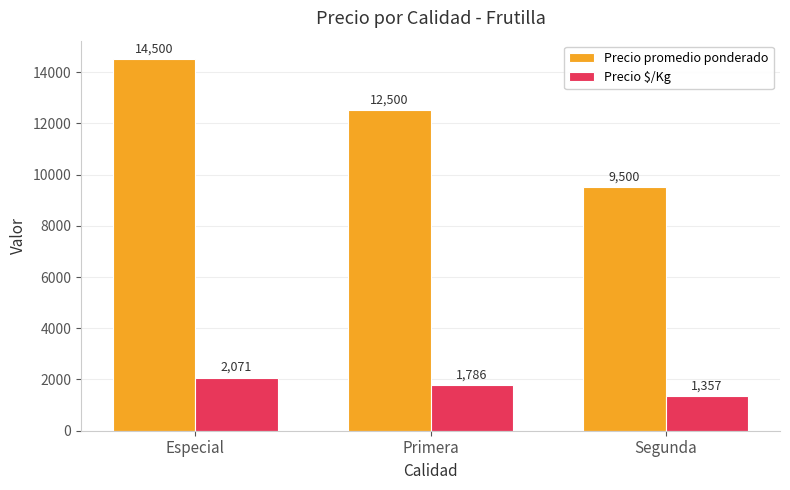

True or false: Precio promedio ponderado has a value of 12633 at Segunda.

False